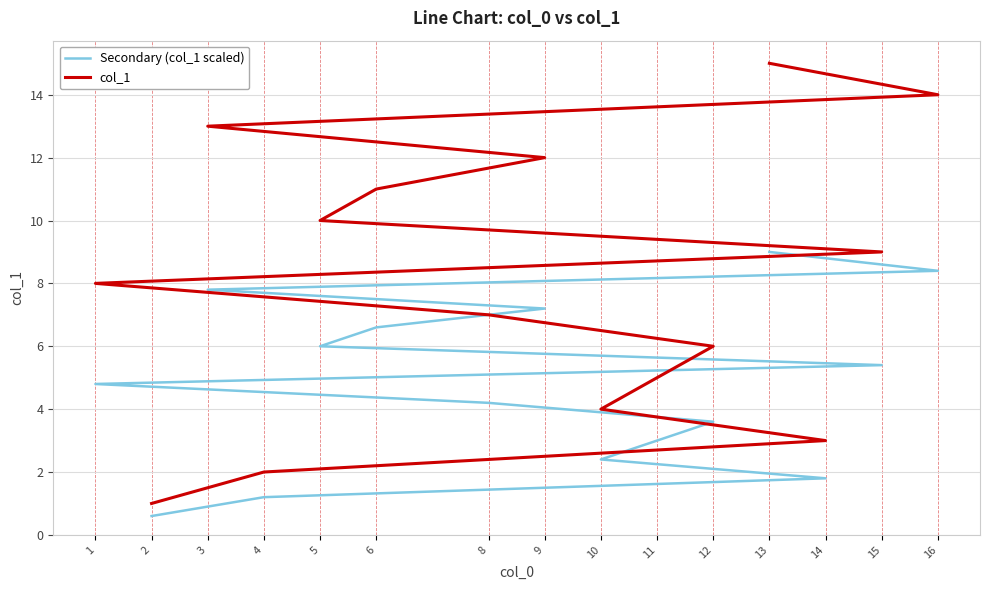

Does the chart display data point markers on the line(s)?

No